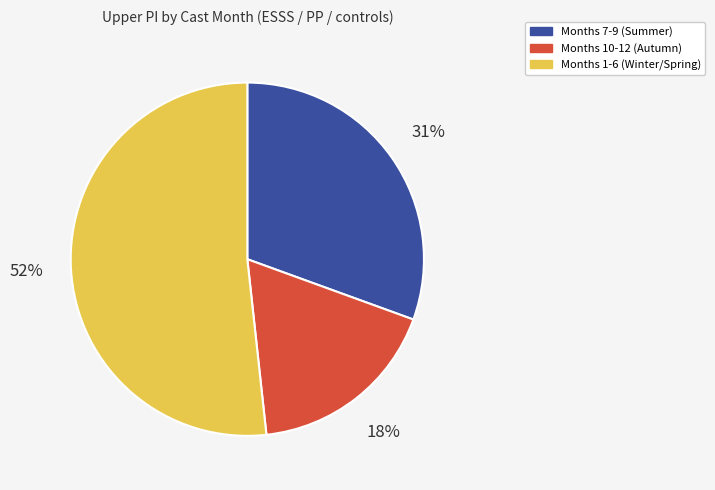

Is there a majority slice in this chart?

Yes